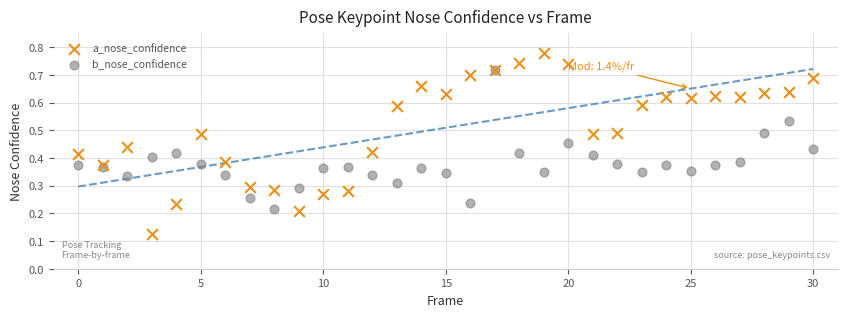

Which series reaches the minimum Y coordinate?

a_nose_confidence